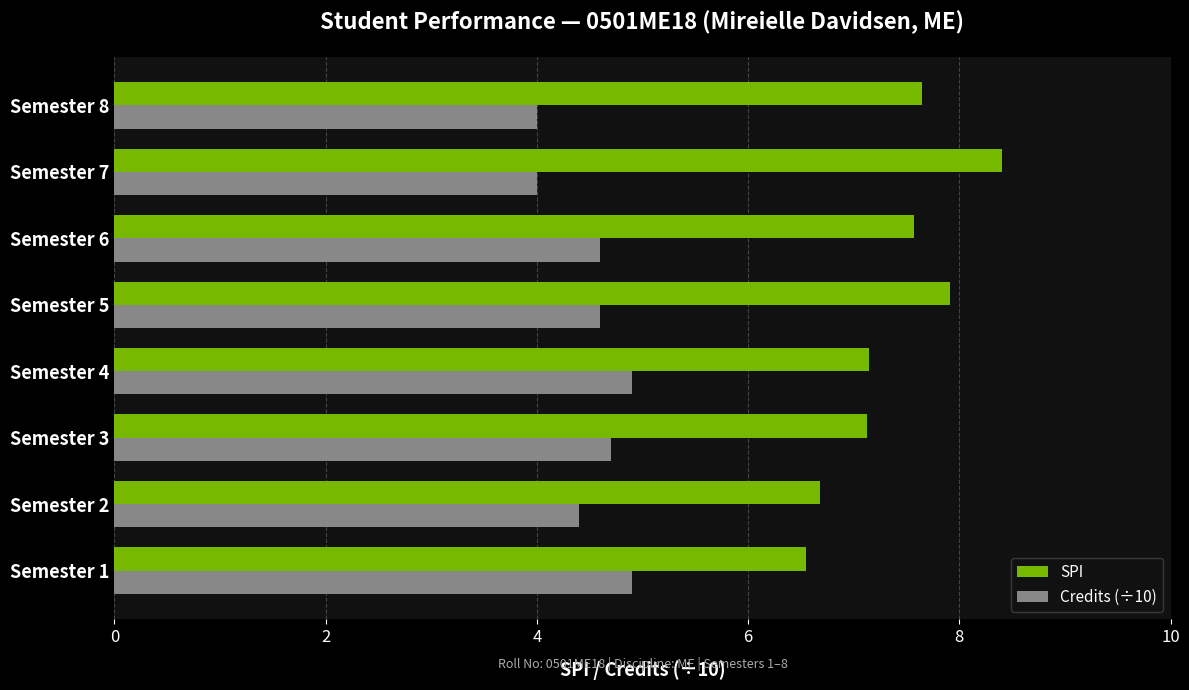

What is the average value of the SPI series?

7.4